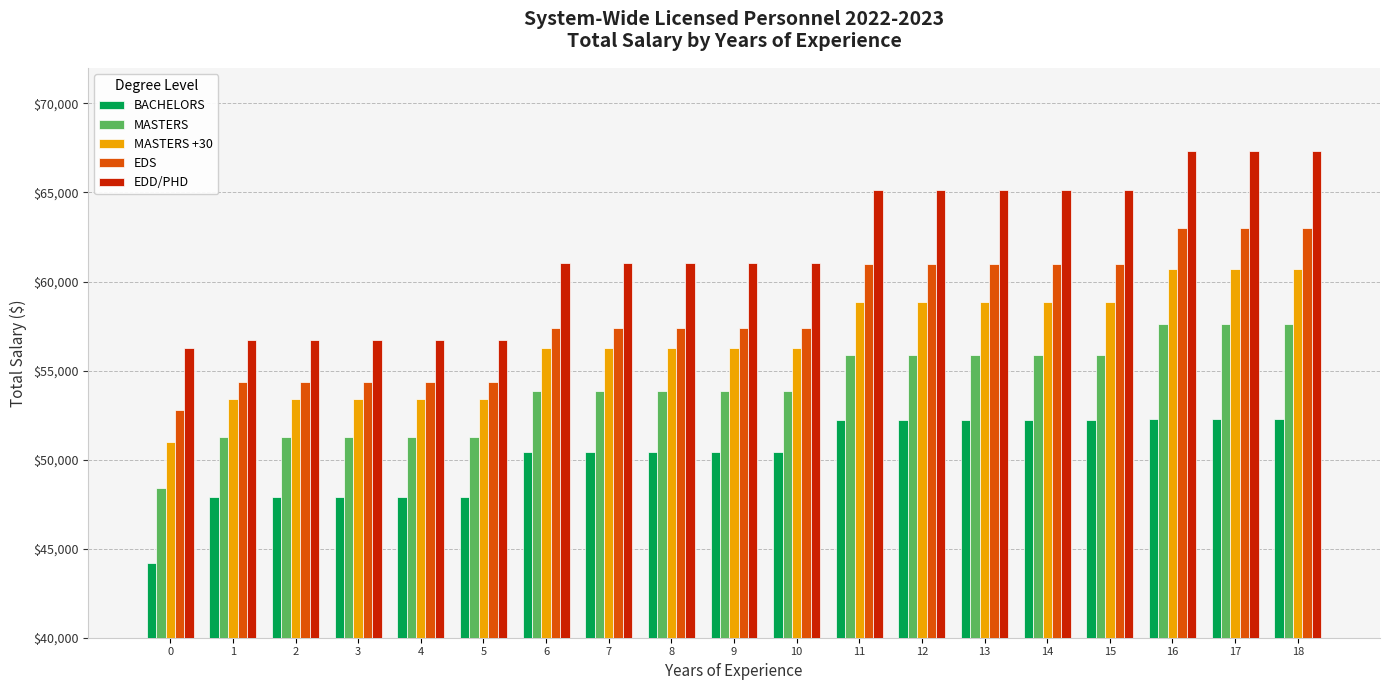

What is the average value of the EDD/PHD series?

61728